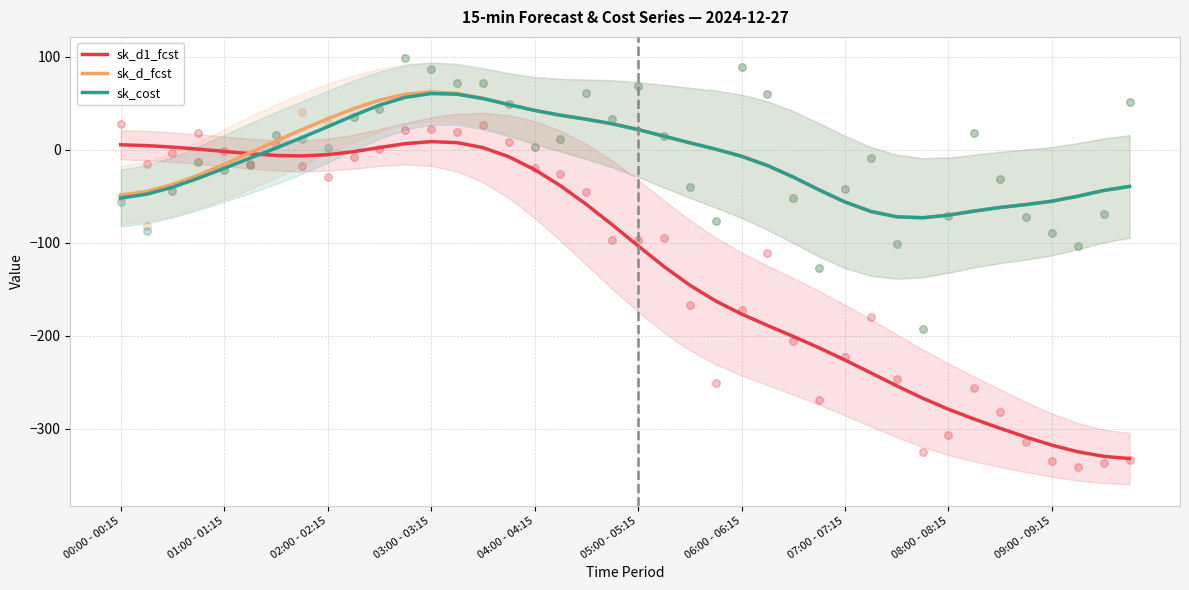

True or false: sk_d_fcst has a value of -7.2 at 06:00 - 06:15.

True